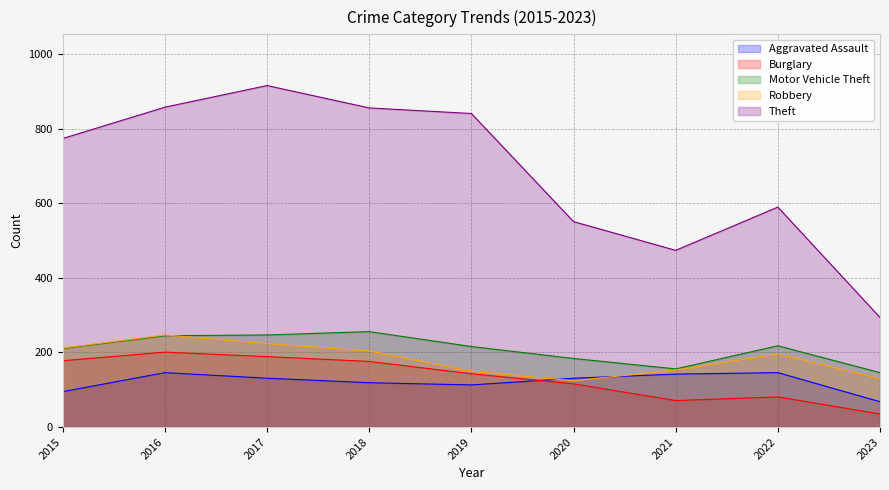

Where does the Motor Vehicle Theft series first go above 216?

2016